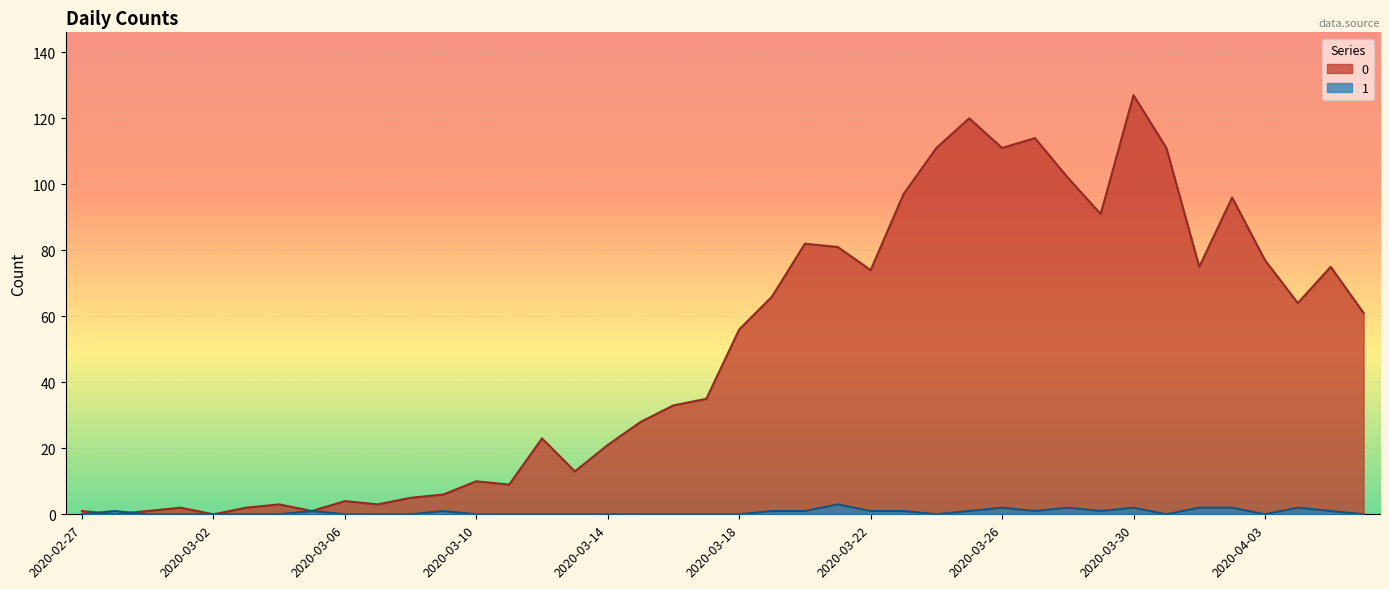

Reading left to right, list all the values displayed in this chart.

0: 2020-02-27=1	2020-02-28=0	2020-02-29=1	2020-03-01=2	2020-03-02=0	2020-03-03=2	2020-03-04=3	2020-03-05=1	2020-03-06=4	2020-03-07=3	2020-03-08=5	2020-03-09=6	2020-03-10=10	2020-03-11=9	2020-03-12=23	2020-03-13=13	2020-03-14=21	2020-03-15=28	2020-03-16=33	2020-03-17=35	2020-03-18=56	2020-03-19=66	2020-03-20=82	2020-03-21=81	2020-03-22=74	2020-03-23=97	2020-03-24=111	2020-03-25=120	2020-03-26=111	2020-03-27=114	2020-03-28=102	2020-03-29=91	2020-03-30=127	2020-03-31=111	2020-04-01=75	2020-04-02=96	2020-04-03=77	2020-04-04=64	2020-04-05=75	2020-04-06=61
1: 2020-02-27=0	2020-02-28=1	2020-02-29=0	2020-03-01=0	2020-03-02=0	2020-03-03=0	2020-03-04=0	2020-03-05=1	2020-03-06=0	2020-03-07=0	2020-03-08=0	2020-03-09=1	2020-03-10=0	2020-03-11=0	2020-03-12=0	2020-03-13=0	2020-03-14=0	2020-03-15=0	2020-03-16=0	2020-03-17=0	2020-03-18=0	2020-03-19=1	2020-03-20=1	2020-03-21=3	2020-03-22=1	2020-03-23=1	2020-03-24=0	2020-03-25=1	2020-03-26=2	2020-03-27=1	2020-03-28=2	2020-03-29=1	2020-03-30=2	2020-03-31=0	2020-04-01=2	2020-04-02=2	2020-04-03=0	2020-04-04=2	2020-04-05=1	2020-04-06=0